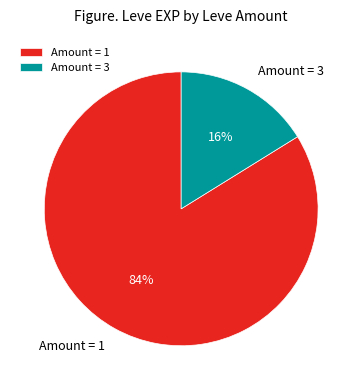

To the nearest percent, what is the difference between the largest and smallest slice percentages?

68%